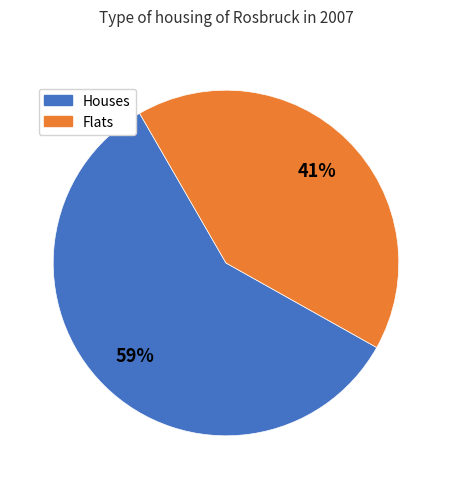

Is the sum of Flats and Houses greater than half?

Yes